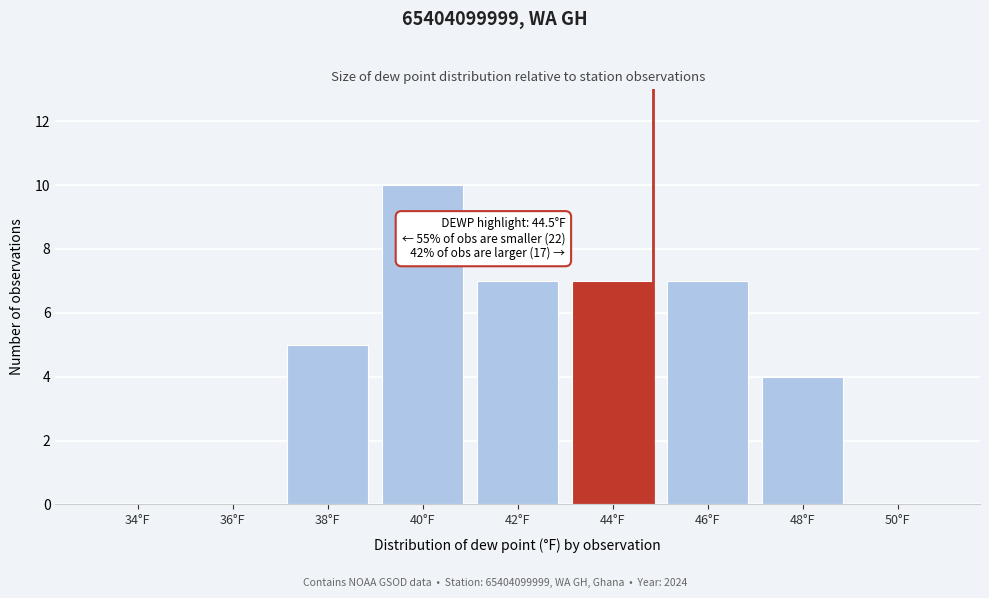

Reading left to right, list all the values displayed in this chart.

34°F=0	36°F=0	38°F=5	40°F=10	42°F=7	44°F=7	46°F=7	48°F=4	50°F=0